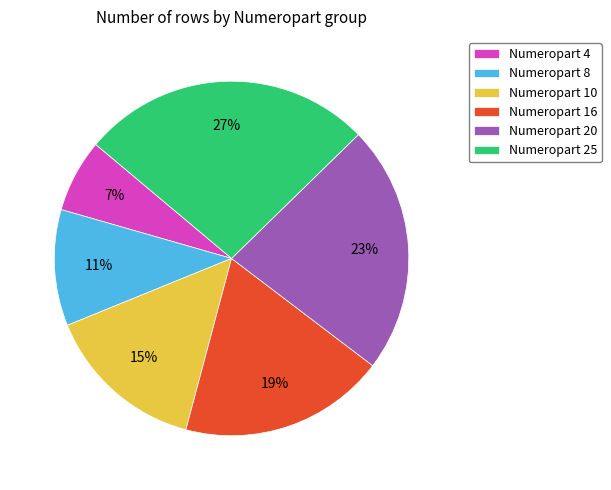

Combined, do Numeropart 16 and Numeropart 8 account for over 50%?

No